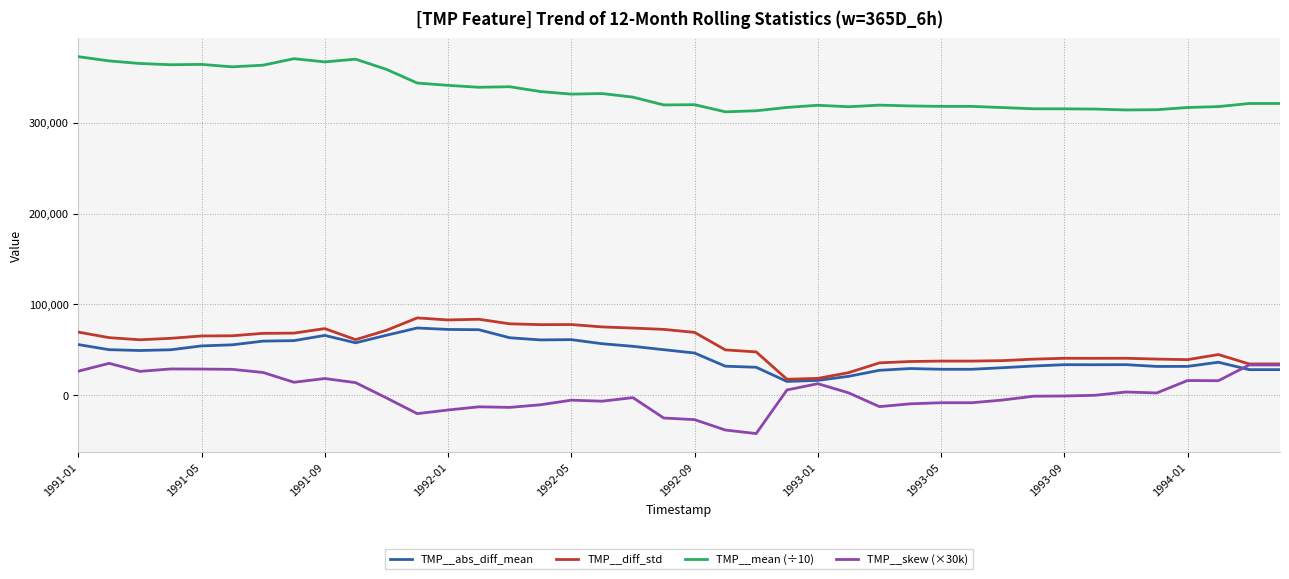

How many lines are shown in the chart?

4